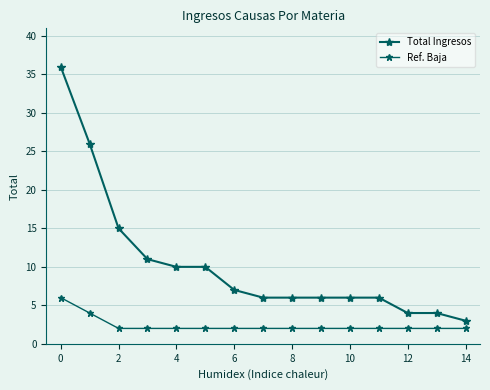

How many series are shown in this chart?

2